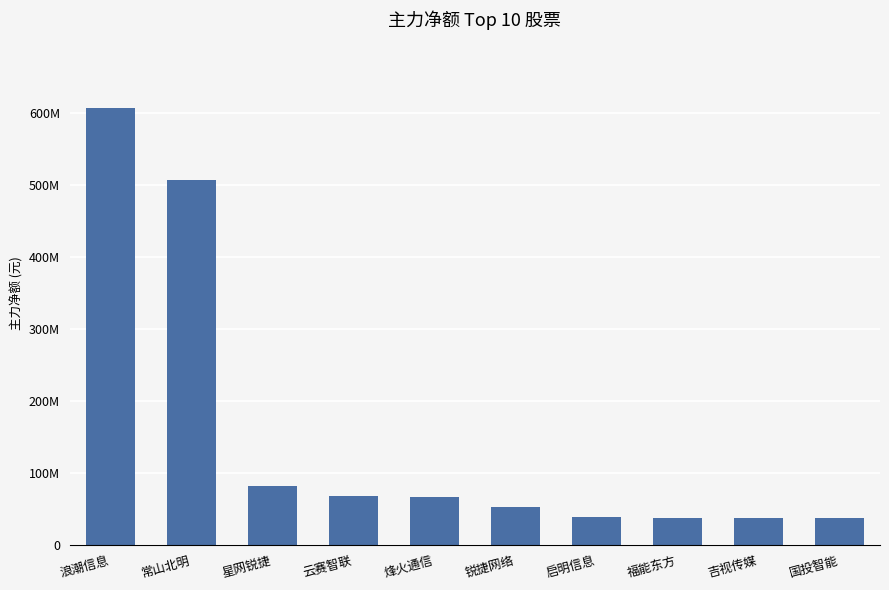

Does the chart contain any negative values?

No